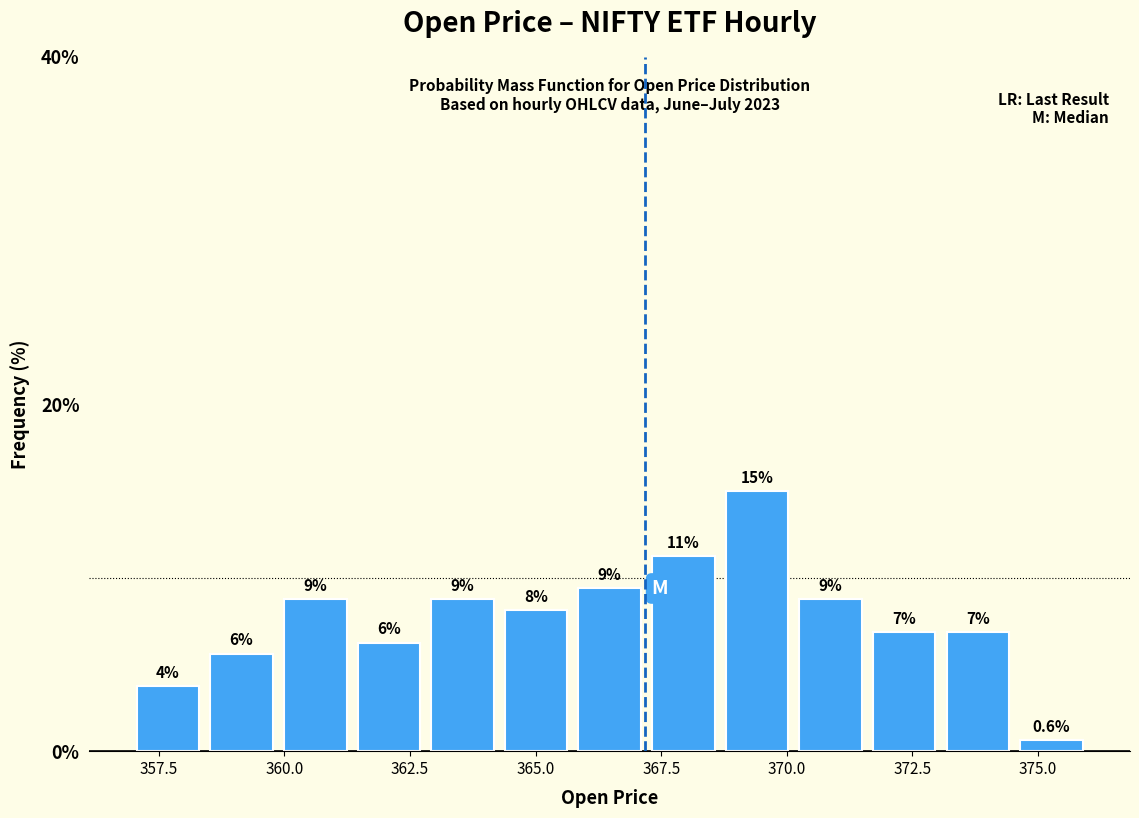

Around what value on the x-axis is the tallest bar? Give the approximate position of its centre, as read against the axis.

369.5